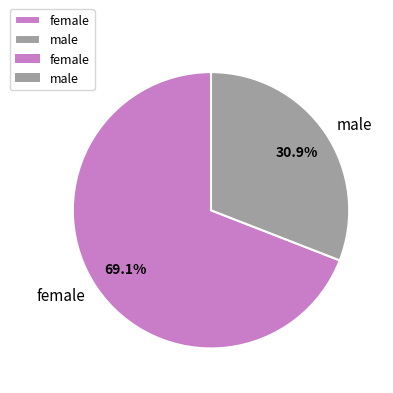

Between male and female, which is larger?

female